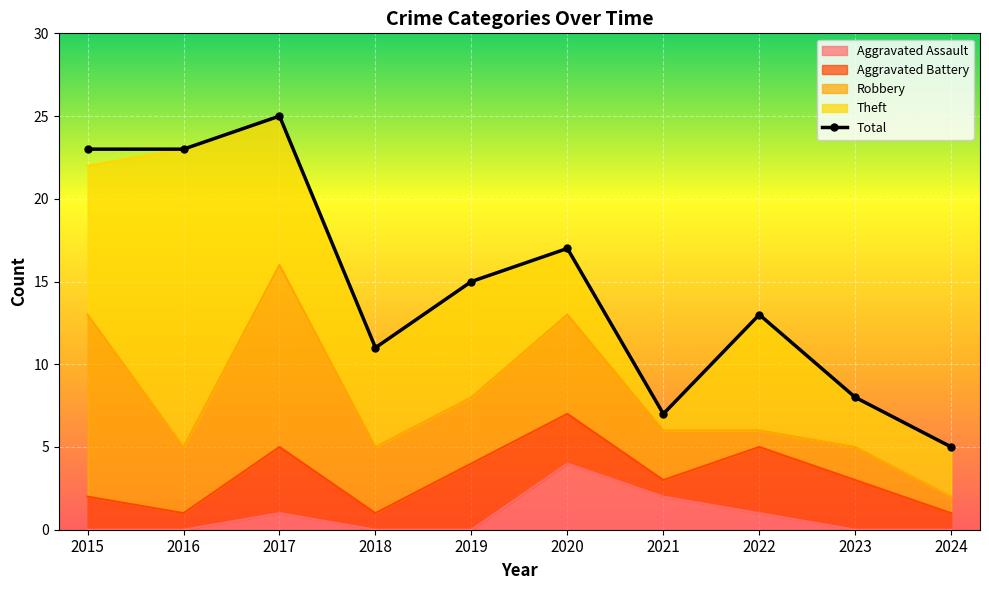

Which label corresponds to the smallest value in the chart?

2024